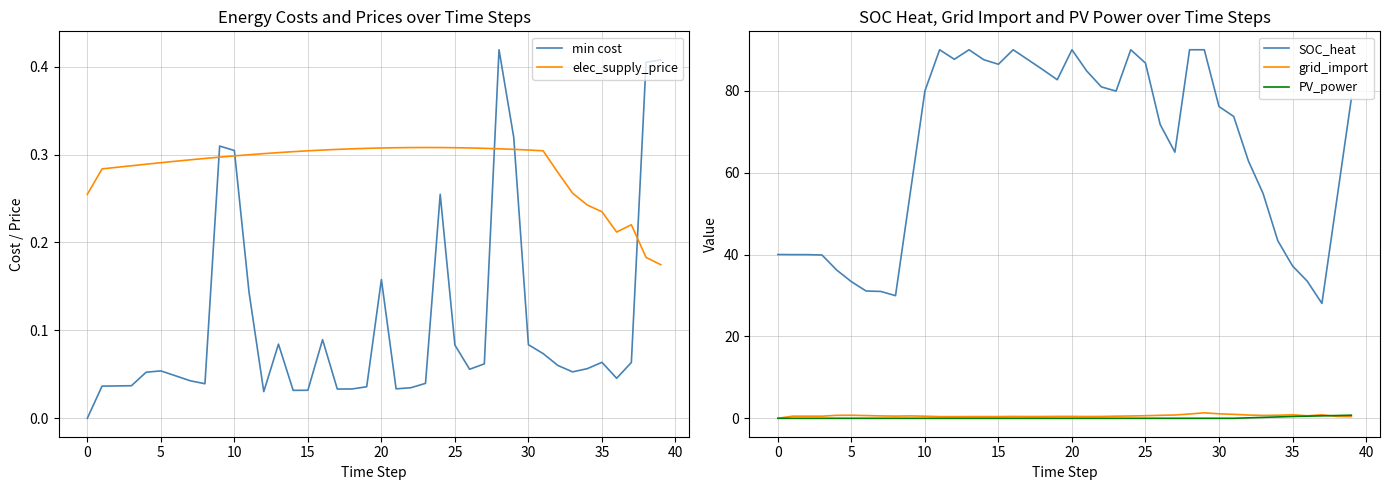

Which series has the largest range (max minus min)?

SOC_heat